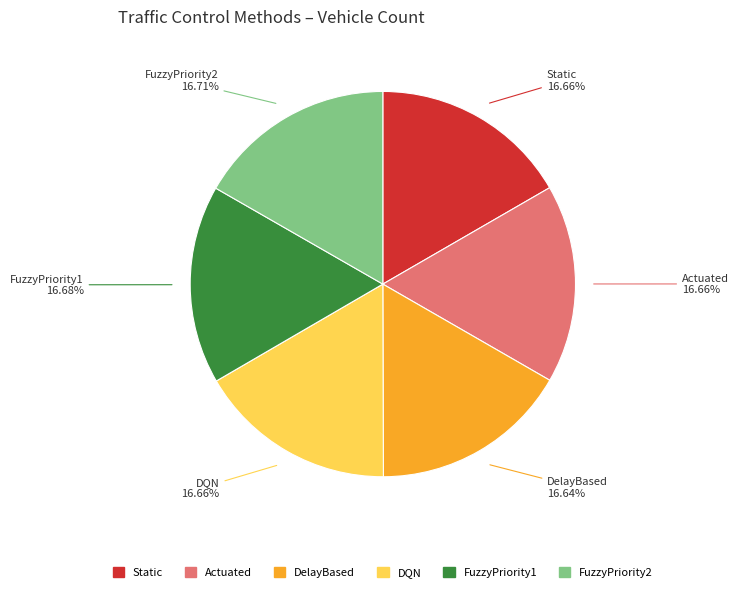

Is the sum of Actuated and FuzzyPriority1 greater than half?

No